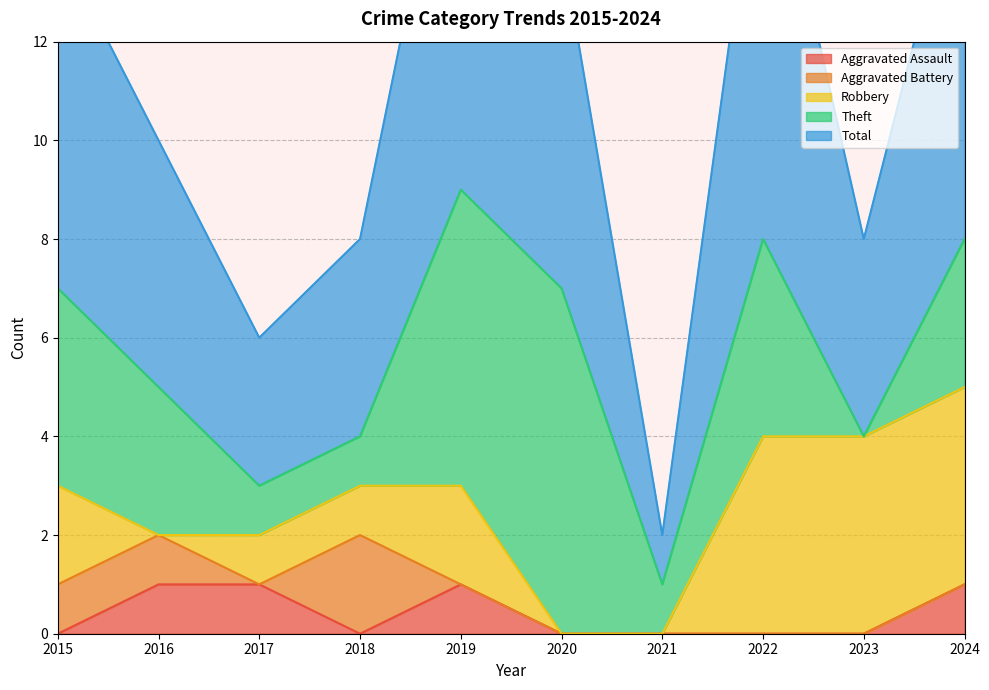

What is the total value across all series at 2022?

17